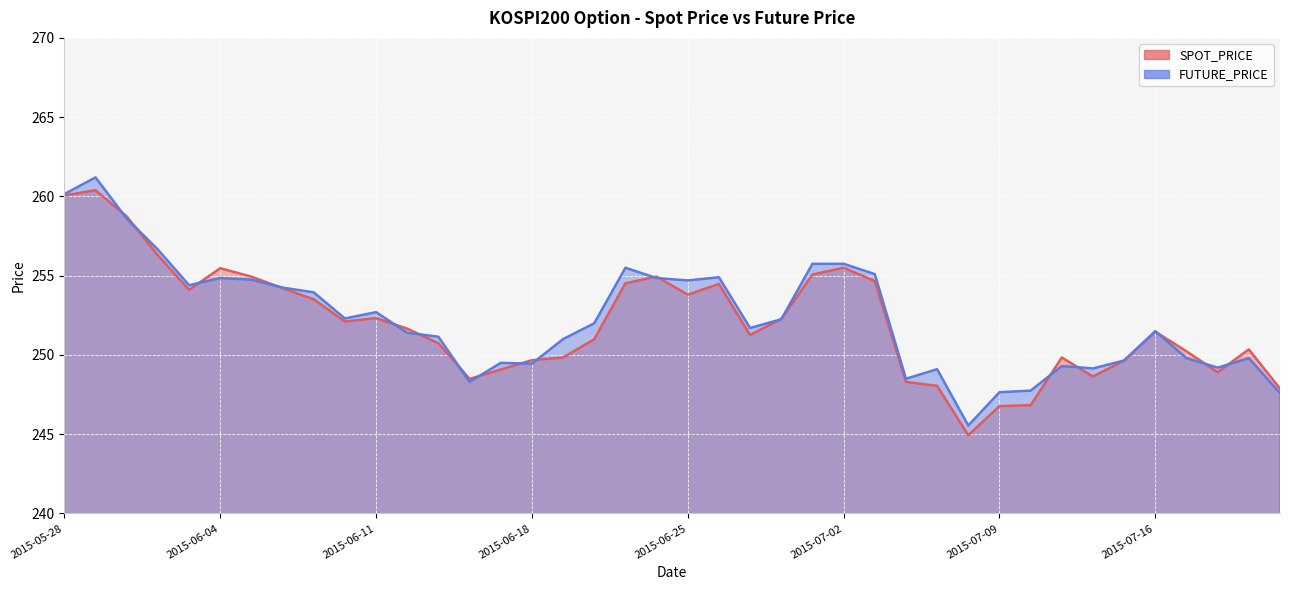

What is the sum of the SPOT_PRICE values at 2015-06-22 and 2015-06-19?

500.8